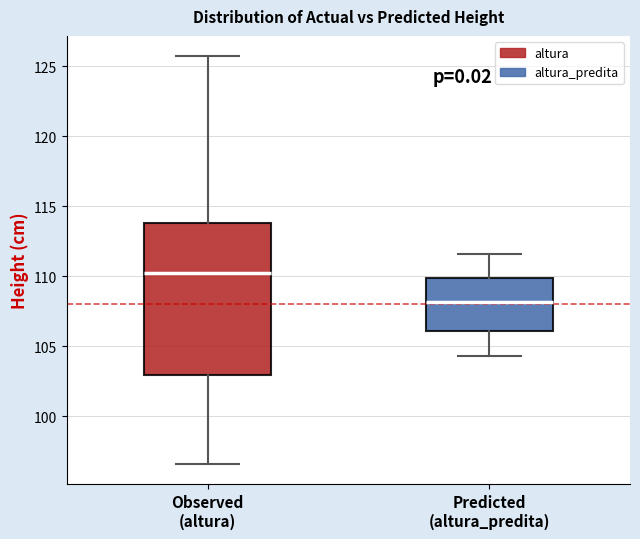

Which box has the lowest median line?

Predicted (altura_predita)